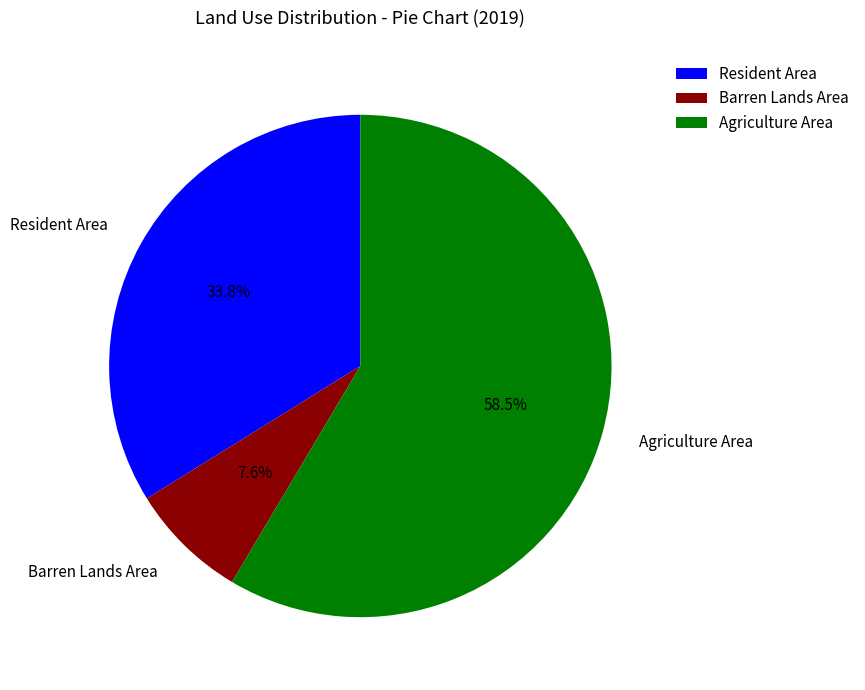

Which slice is the largest?

Agriculture Area